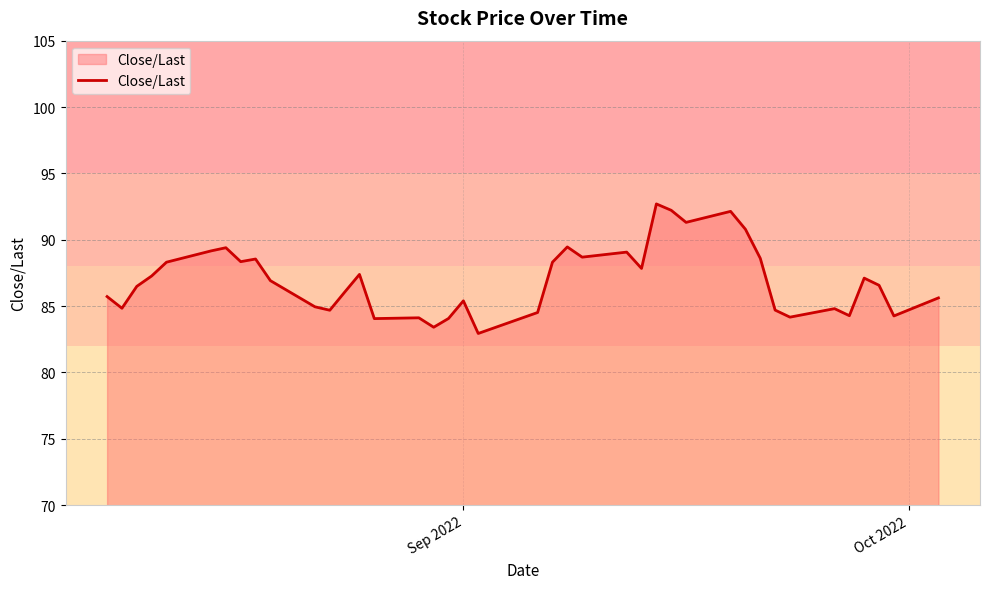

What is the smallest value displayed?

82.9